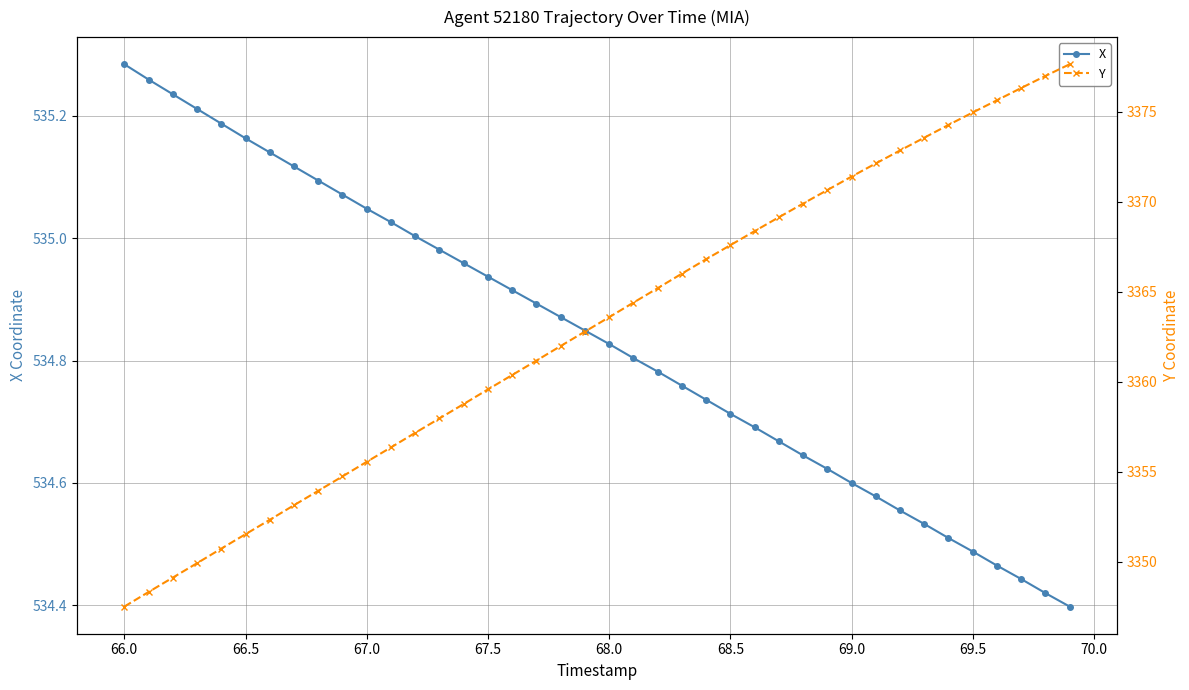

True or false: X has more than 1 interior local peaks.

False